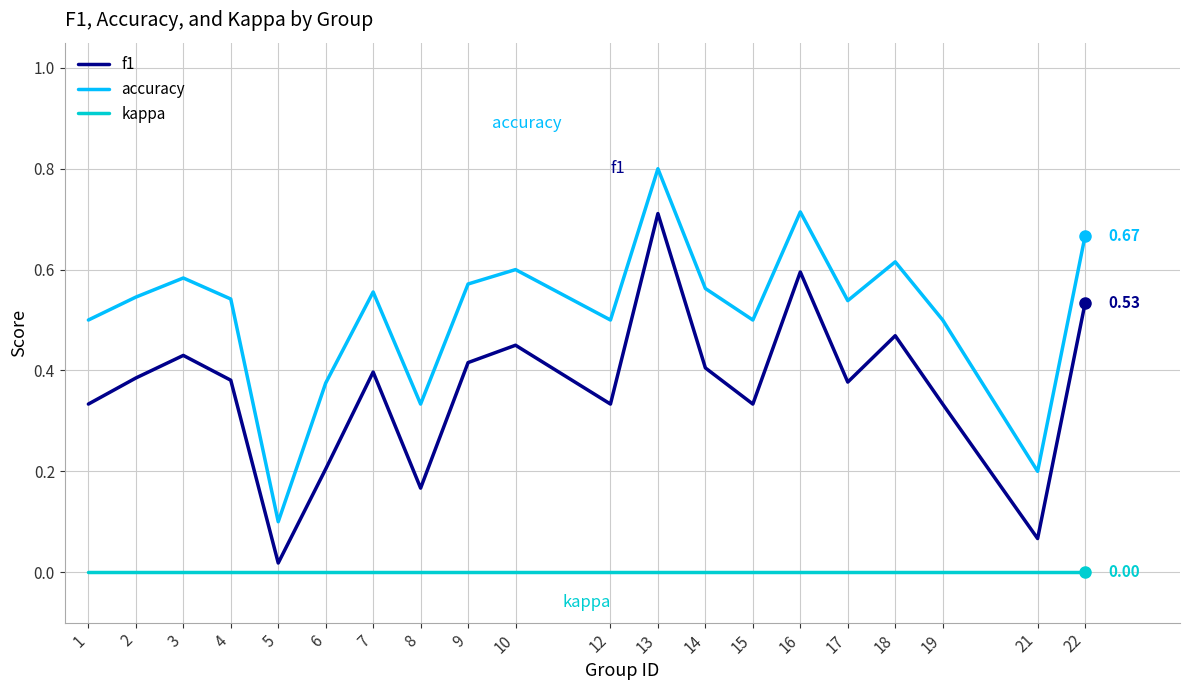

At how many categories does at least one series exceed 0?

20